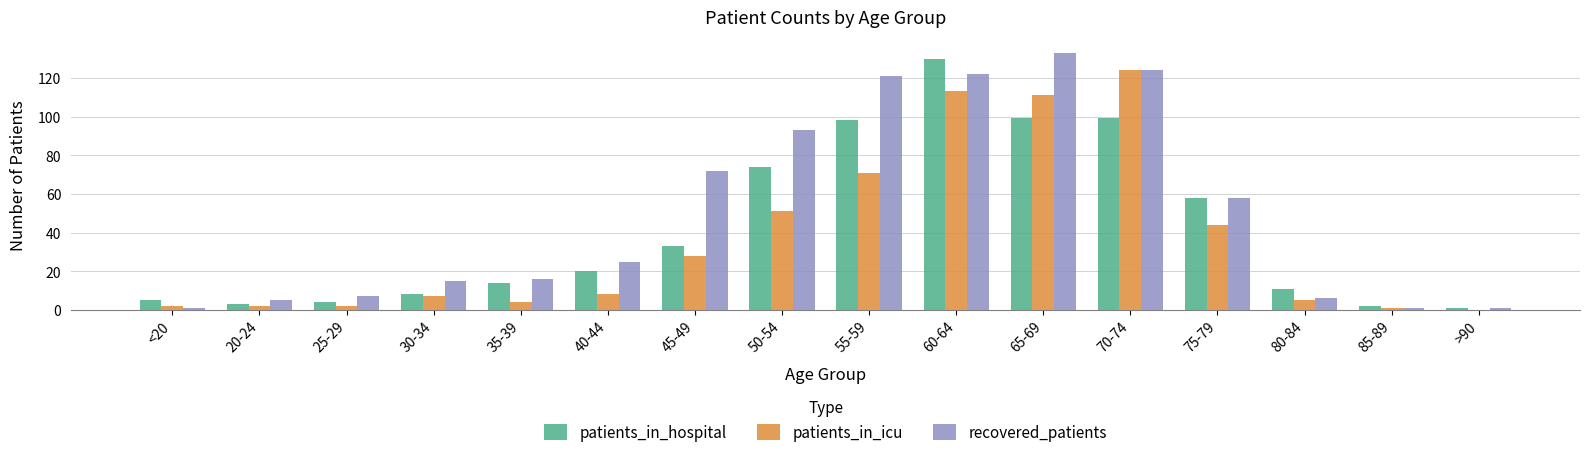

Where is recovered_patients nearest to the value 67?

45-49